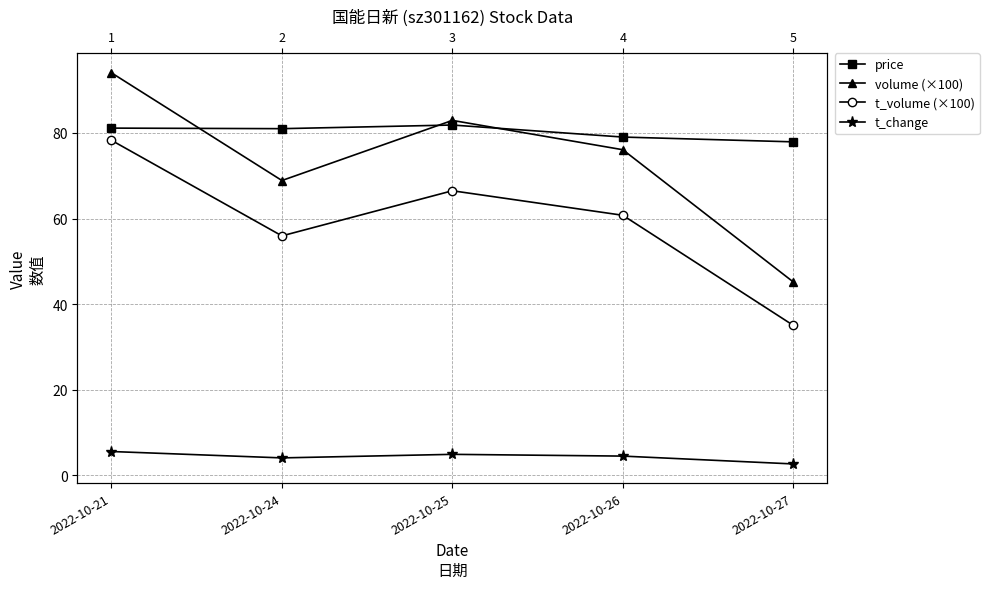

What is the value of the price point at the 1st from the left?

81.1